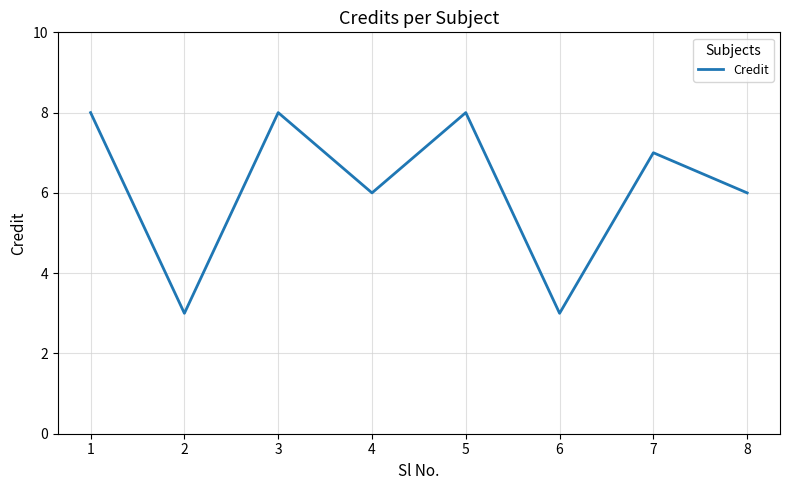

Reading right to left, transcribe all the data shown in this chart.

8=6	7=7	6=3	5=8	4=6	3=8	2=3	1=8